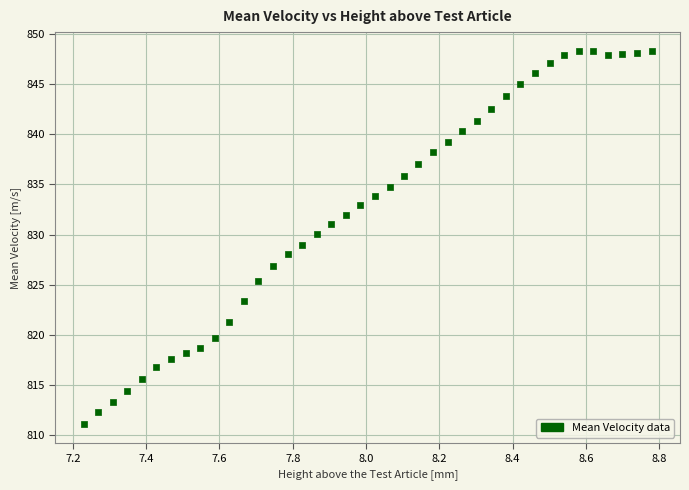

What is the range of X values (max minus min)?

1.5